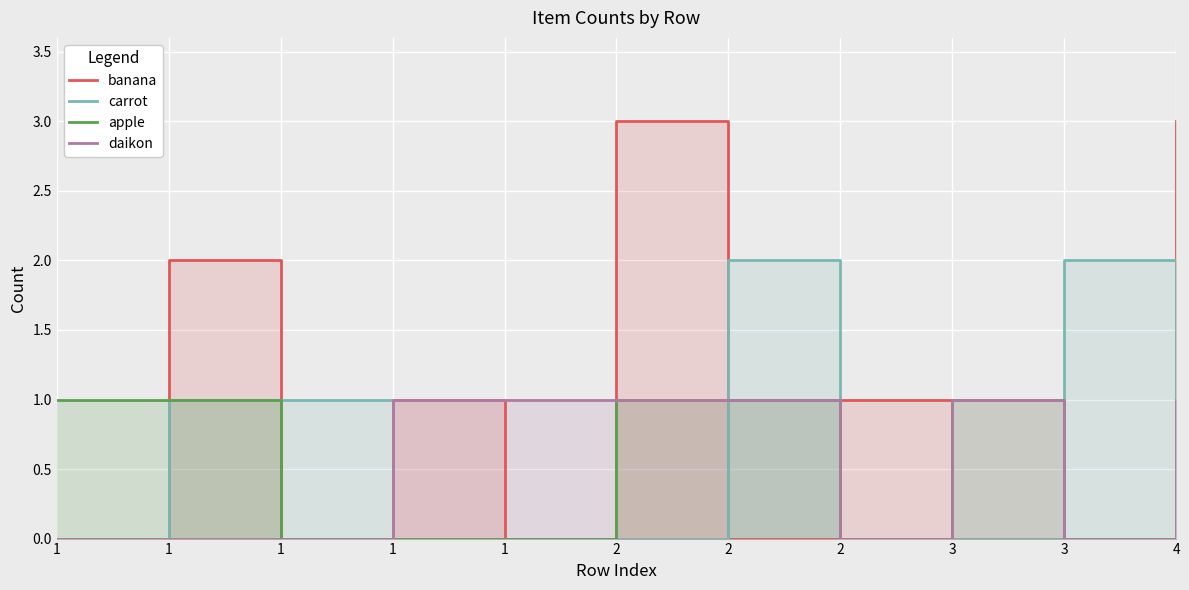

Reading right to left, extract all data points from this chart.

banana: 4=3	3=0	3=0	2=1	2=0	2=3	1=0	1=1	1=0	1=2	1=0
carrot: 4=0	3=2	3=0	2=0	2=2	2=0	1=0	1=0	1=1	1=1	1=0
apple: 4=0	3=0	3=1	2=0	2=1	2=1	1=0	1=0	1=0	1=1	1=1
daikon: 4=1	3=0	3=1	2=0	2=1	2=1	1=1	1=1	1=0	1=0	1=0